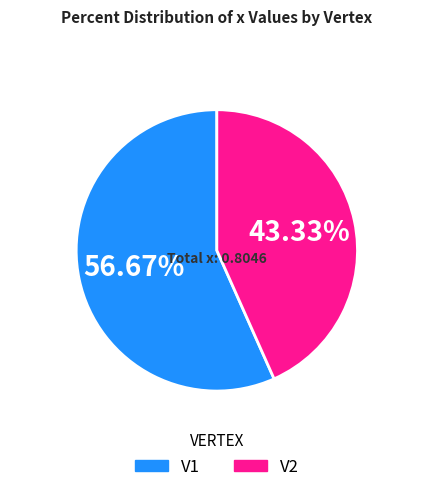

Which has a higher value, V2 or V1?

V1